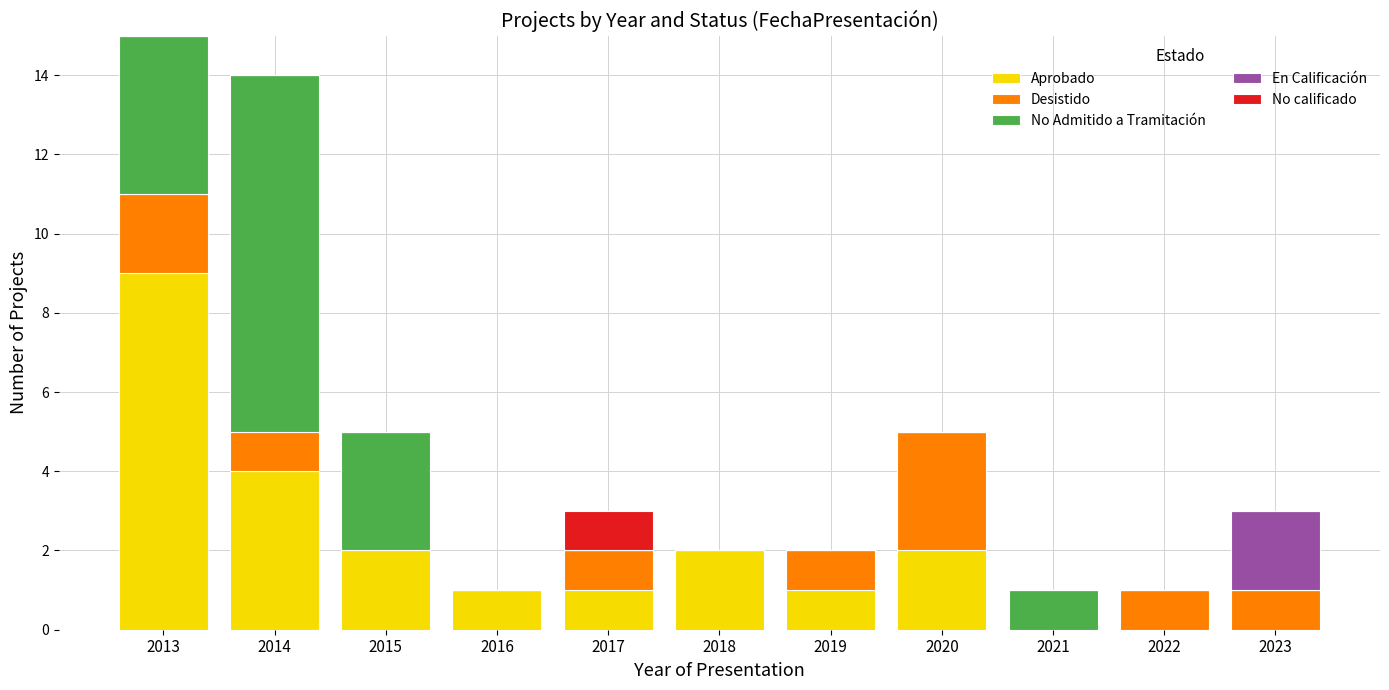

Count the number of categories in the chart.

11